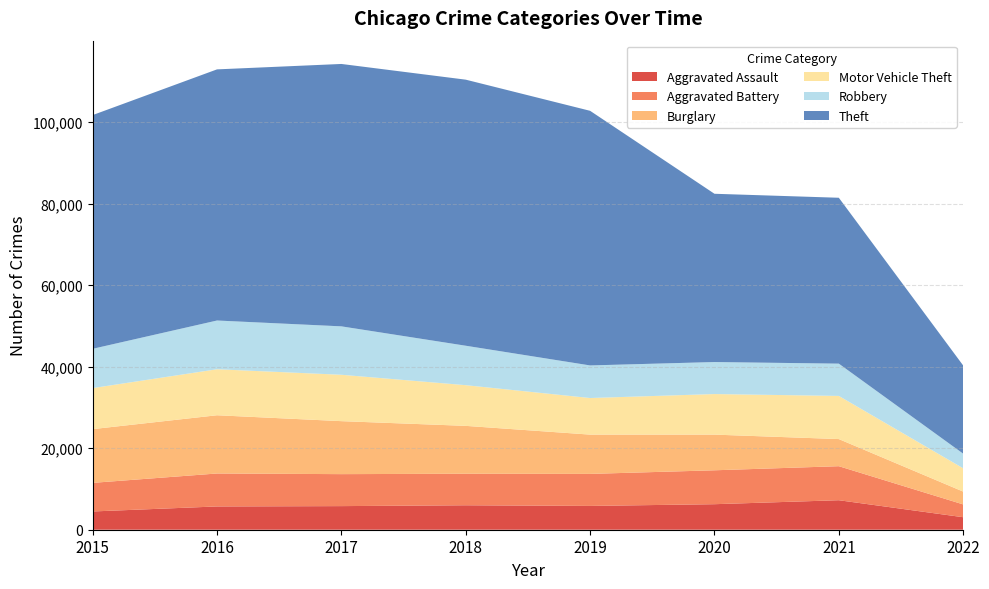

Reading left to right, list all the values displayed in this chart.

Aggravated Assault: 4480	5712	5793	6001	5840	6263	7240	3068
Aggravated Battery: 7018	8085	7845	7735	7857	8319	8348	3143
Burglary: 13184	14289	13001	11746	9639	8753	6654	3144
Motor Vehicle Theft: 10068	11286	11380	9983	8978	9953	10587	5717
Robbery: 9638	11960	11880	9679	7994	7855	7919	3590
Theft: 57347	61617	64380	65281	62475	41285	40702	21629